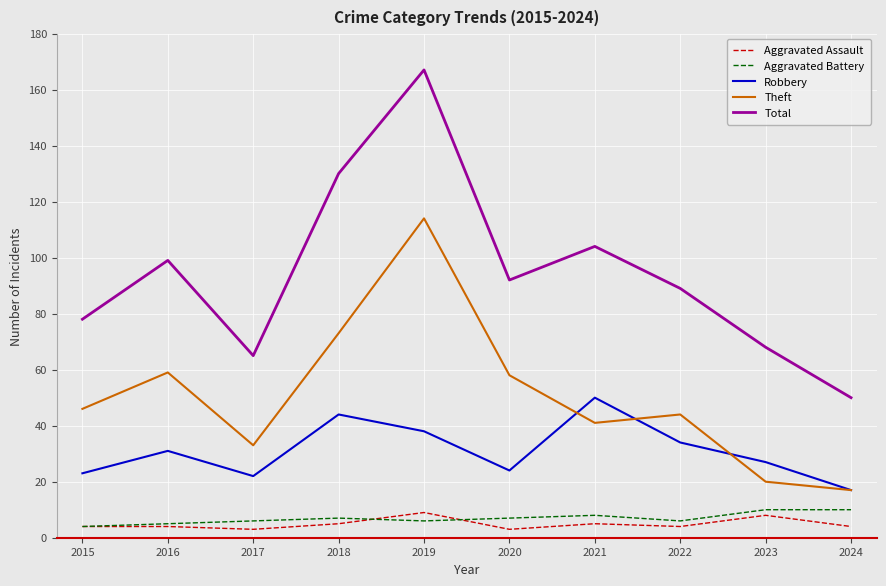

Is it true that Robbery equals 34 at 2022?

True